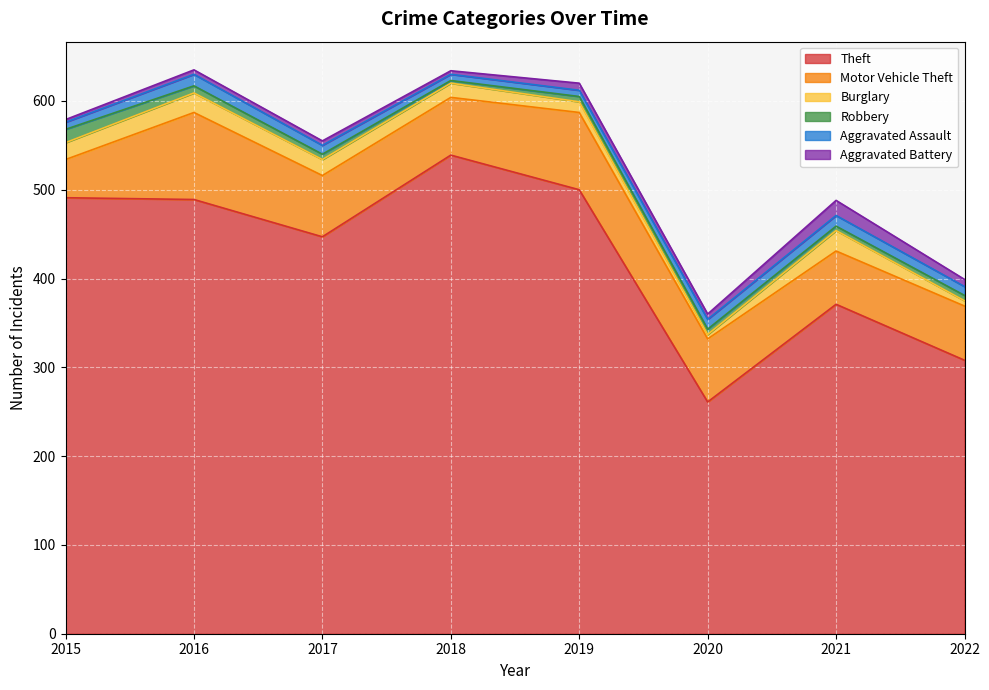

Which series has the widest spread of values?

Theft